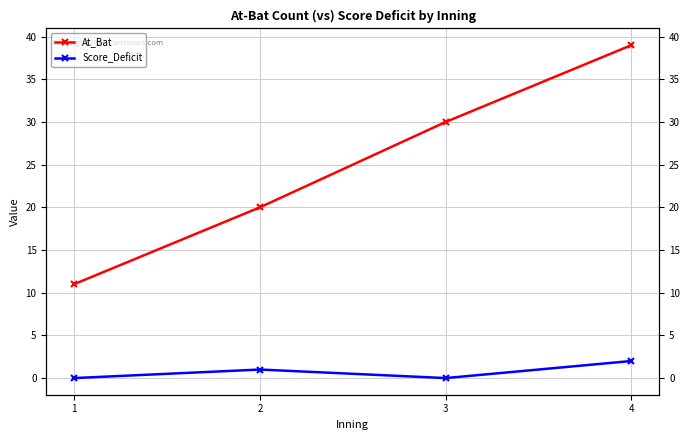

At how many categories does at least one series exceed 6?

4